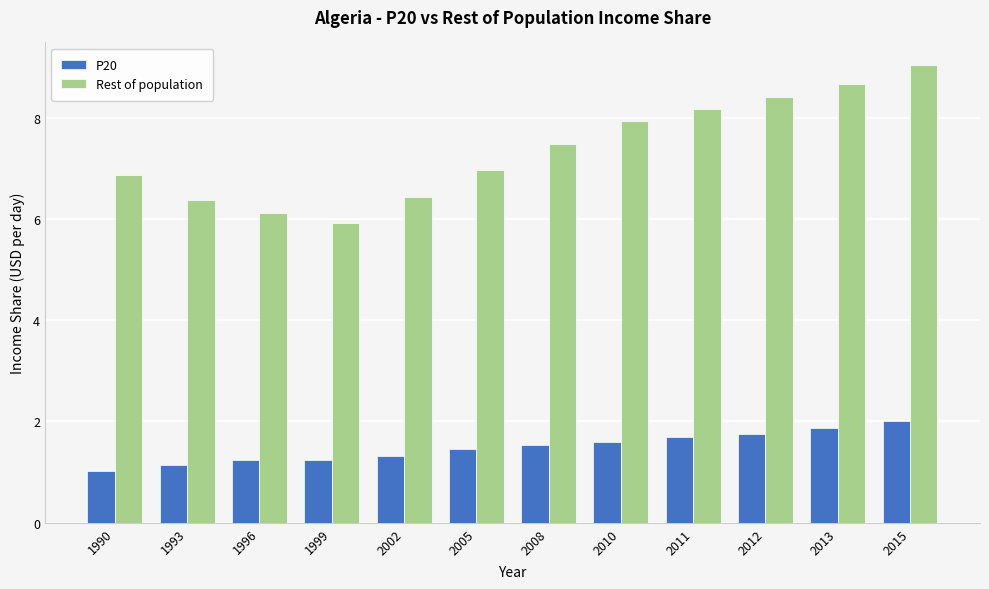

Does the chart contain stacked bars?

No